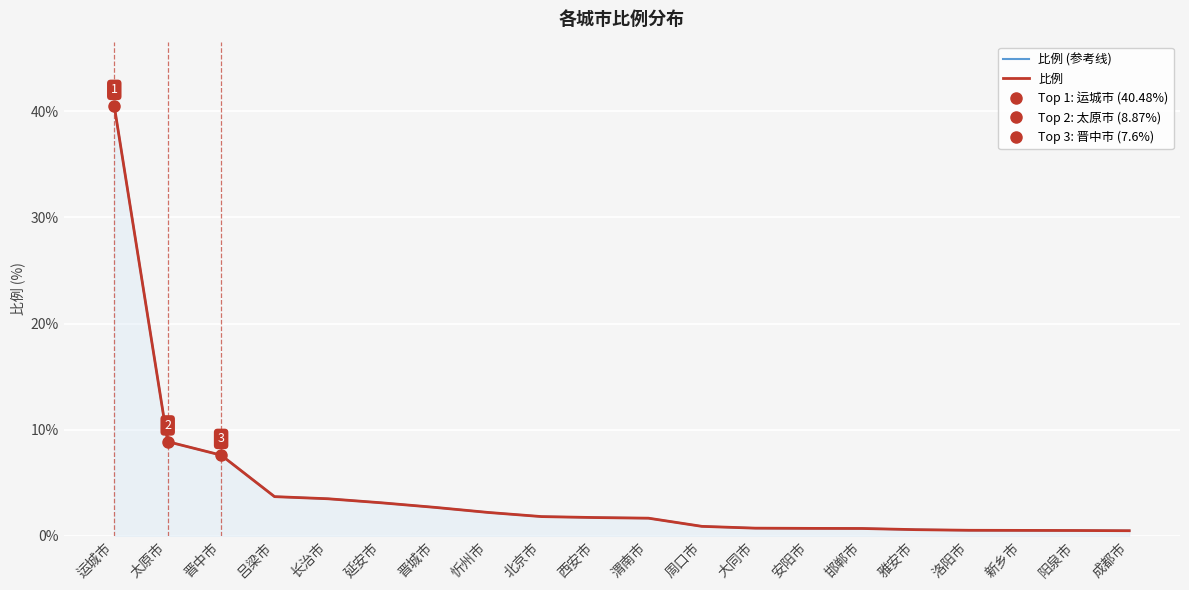

Where is 比例 (参考线) nearest to the value 20?

太原市